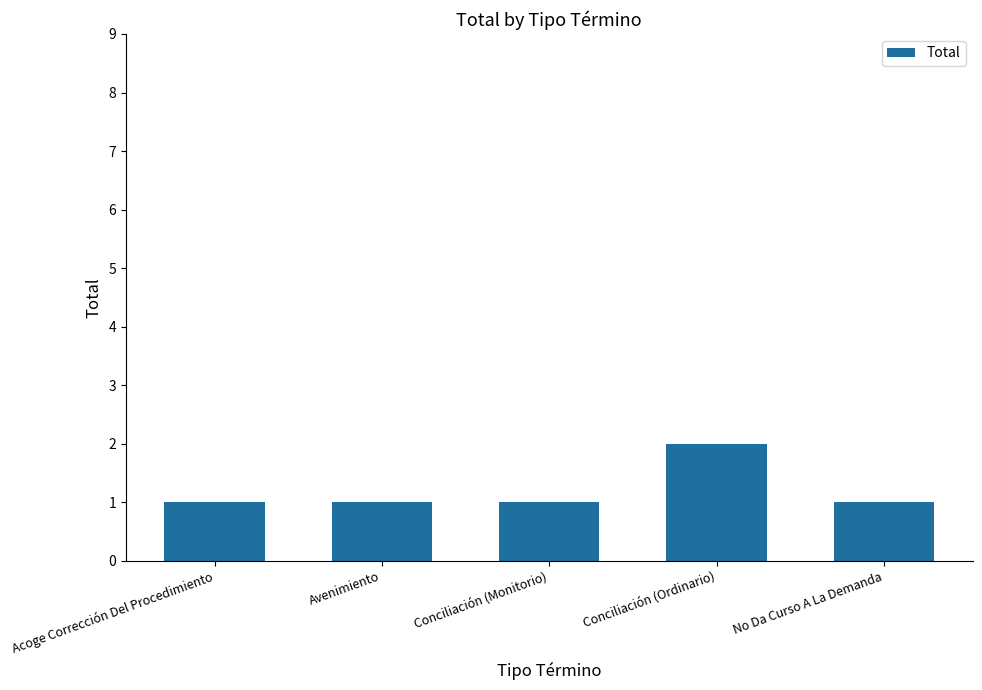

What is the sum of the values at Avenimiento and Conciliación (Monitorio)?

2